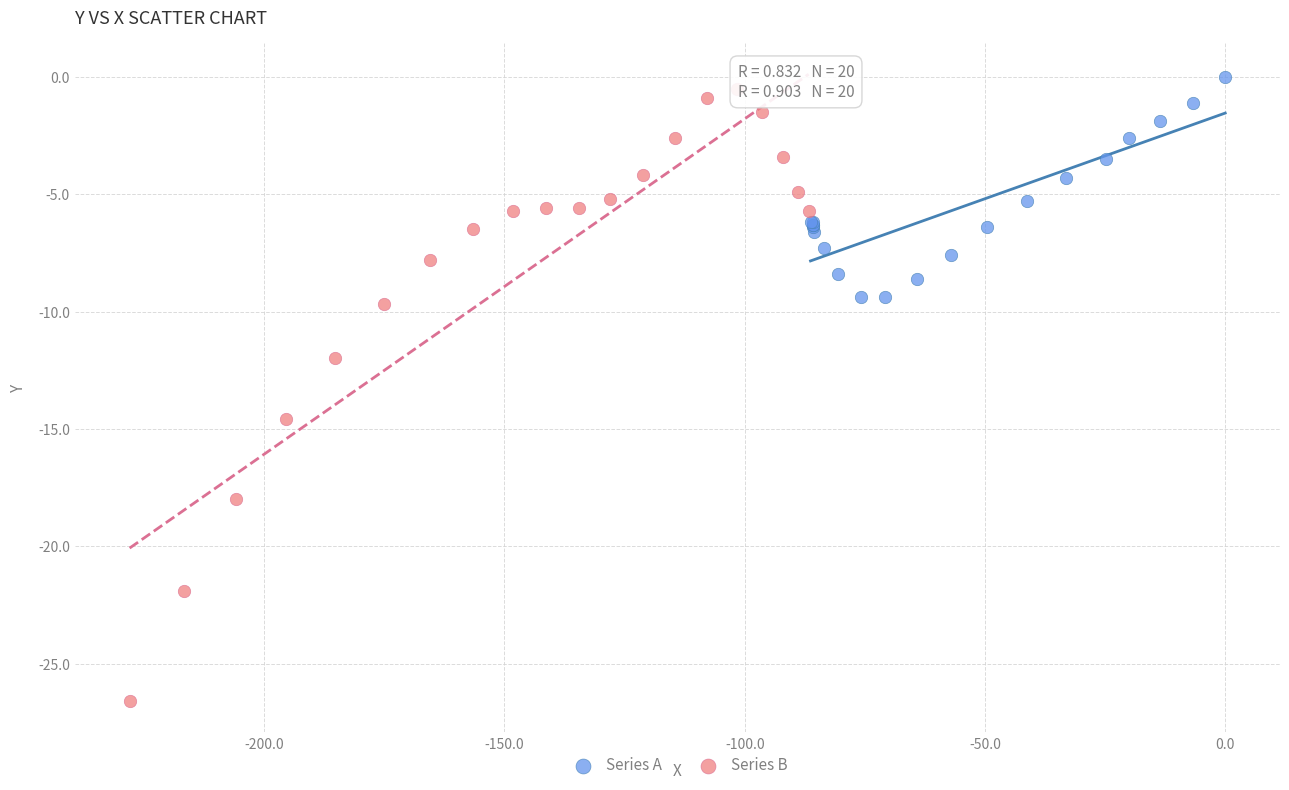

What are all the series names shown in the legend?

Series A, Series B